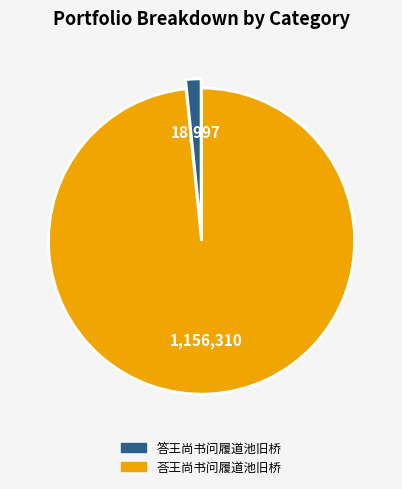

How many slices are in this pie chart?

2